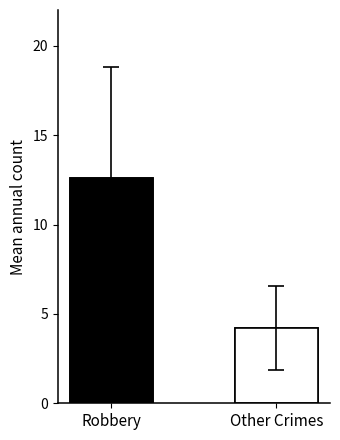

Does the chart contain stacked bars?

No